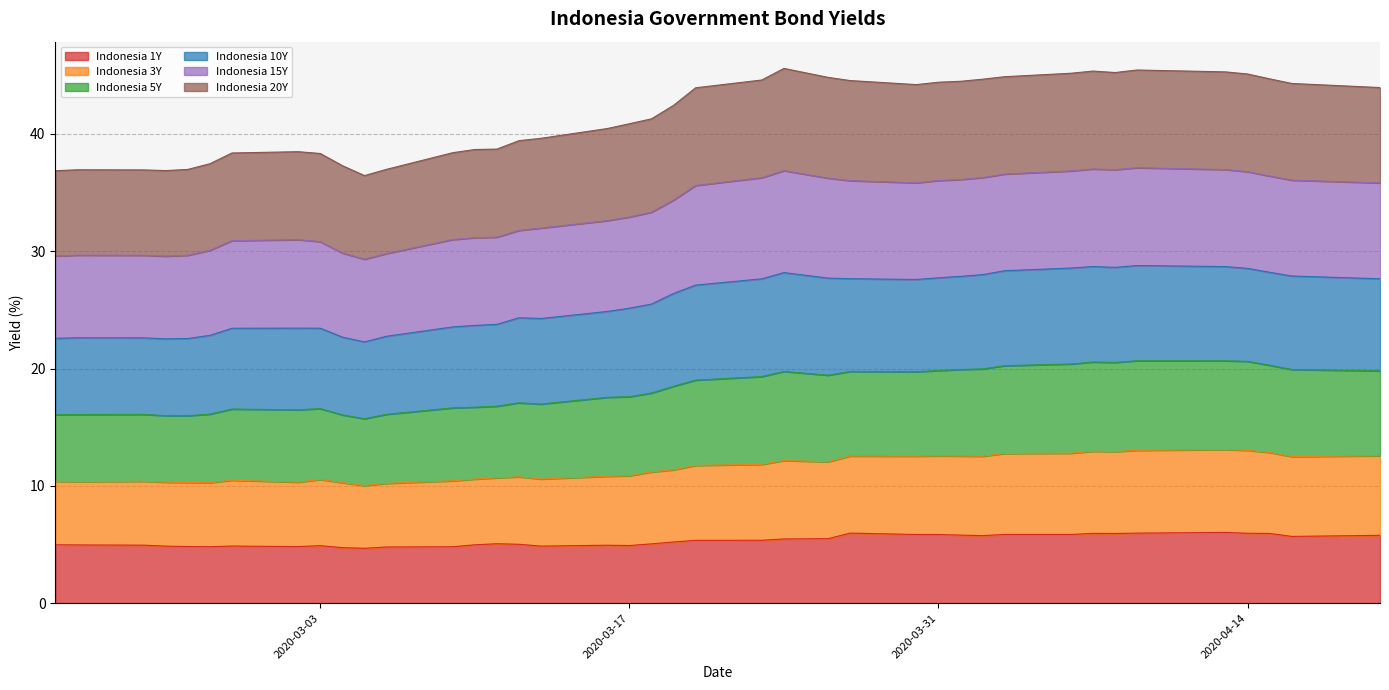

What is the sum of all Indonesia 1Y values?

212.9